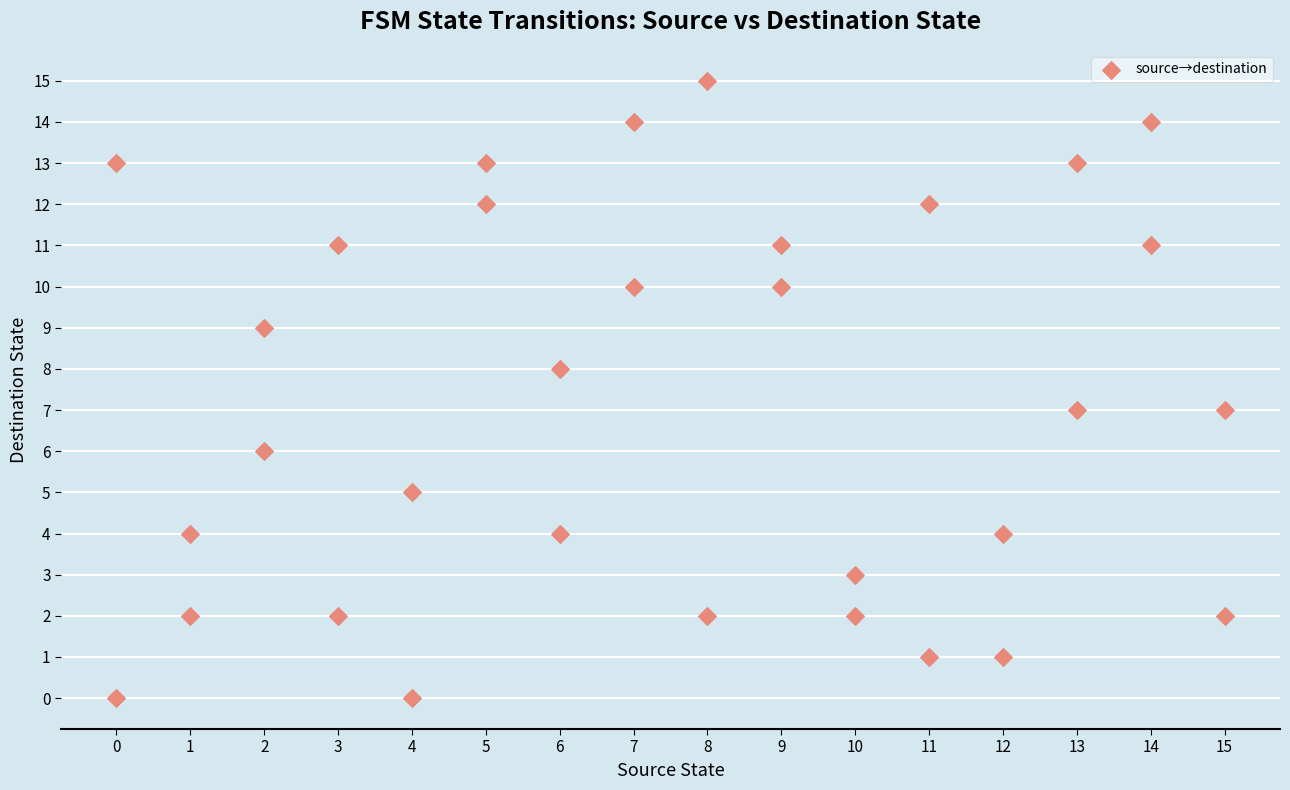

What is the range of X values (max minus min)?

15